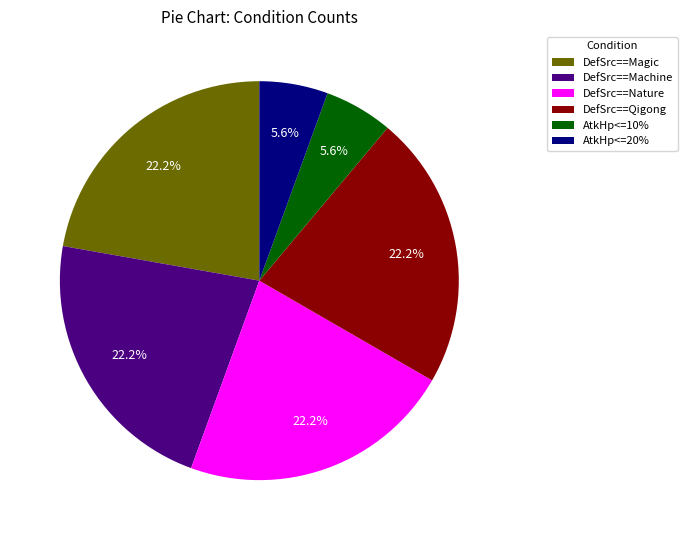

Does DefSrc==Nature account for over 50% of the chart?

No